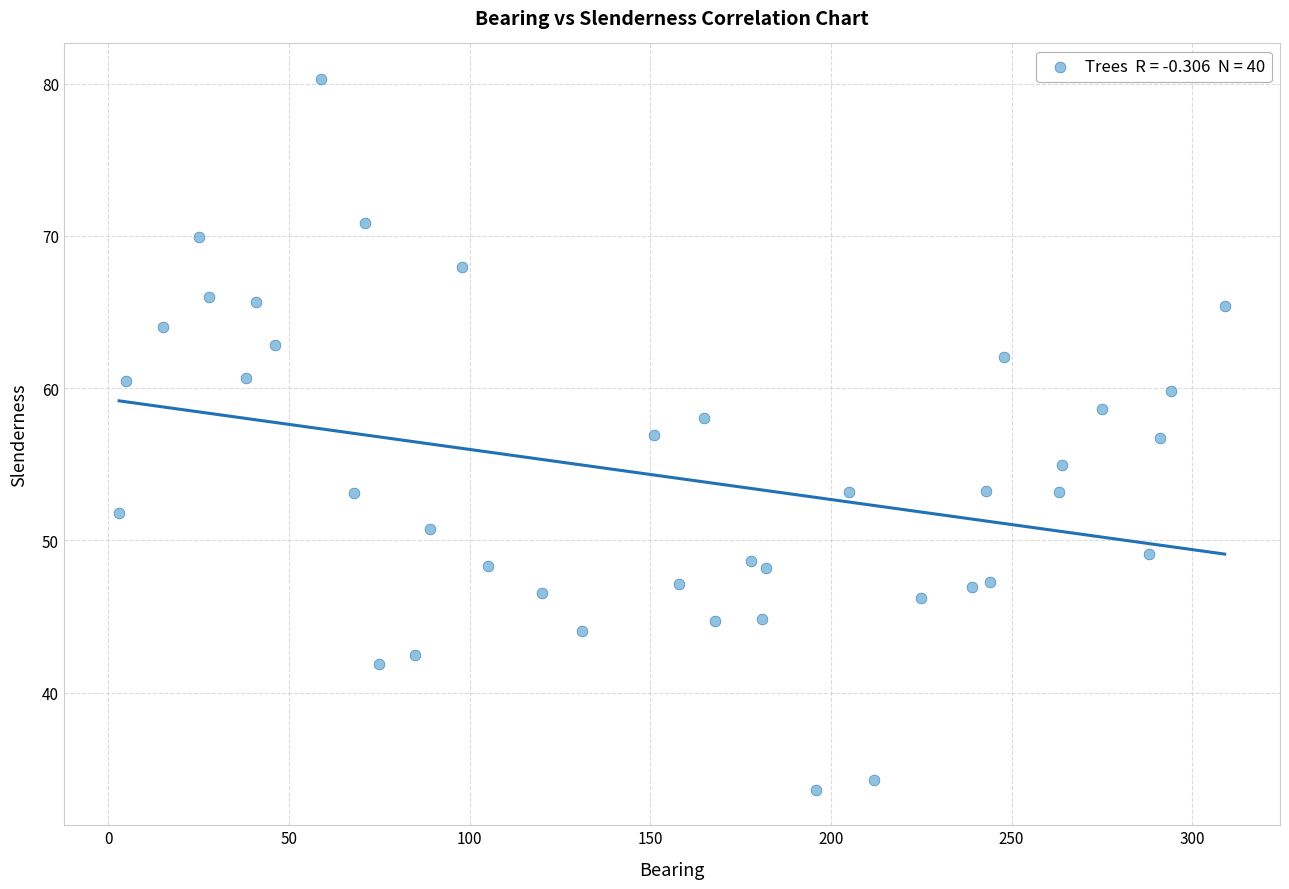

What is the range of X values (max minus min)?

306.0